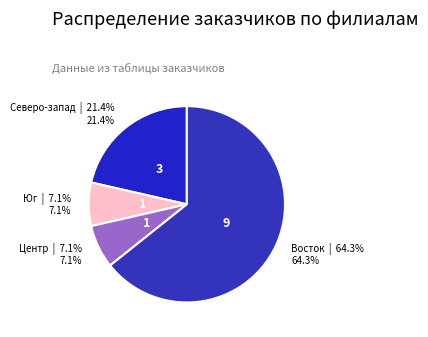

How many slices are in this pie chart?

4